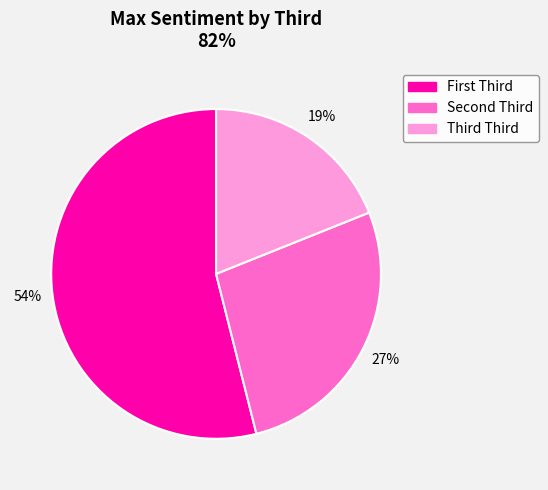

Which slice represents more than half of the pie?

First Third